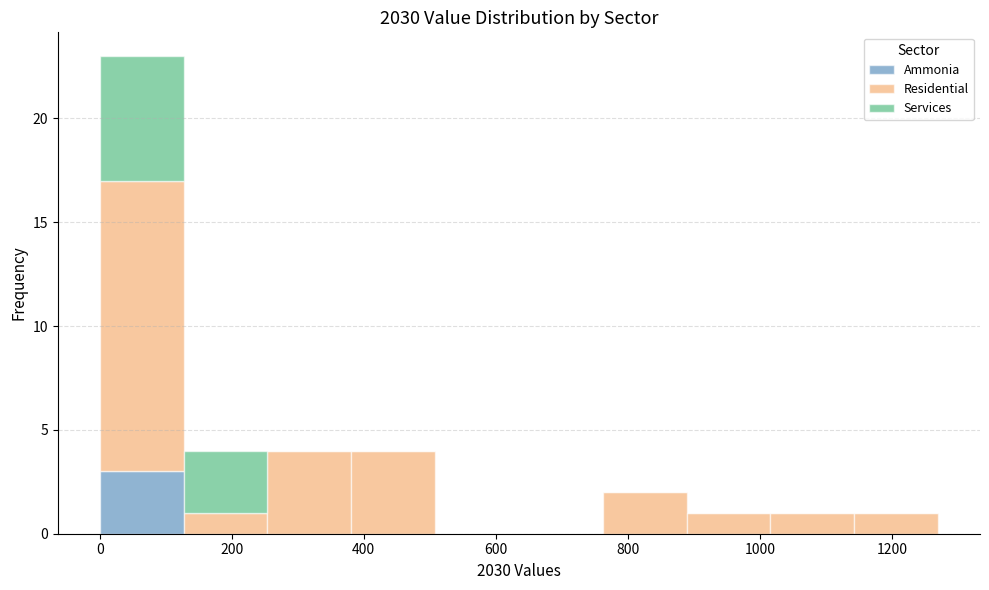

Reading left to right, transcribe this chart: for each stacked bar, give the range it covers on the x-axis and its total height. Neither the bar edges nor the heights are printed on the chart, so give them approximately, as read against the axes.

0 to 120: 23
120 to 260: 4
260 to 380: 4
380 to 500: 4
500 to 640: 0
640 to 760: 0
760 to 880: 2
880 to 1020: 1
1020 to 1140: 1
1140 to 1280: 1